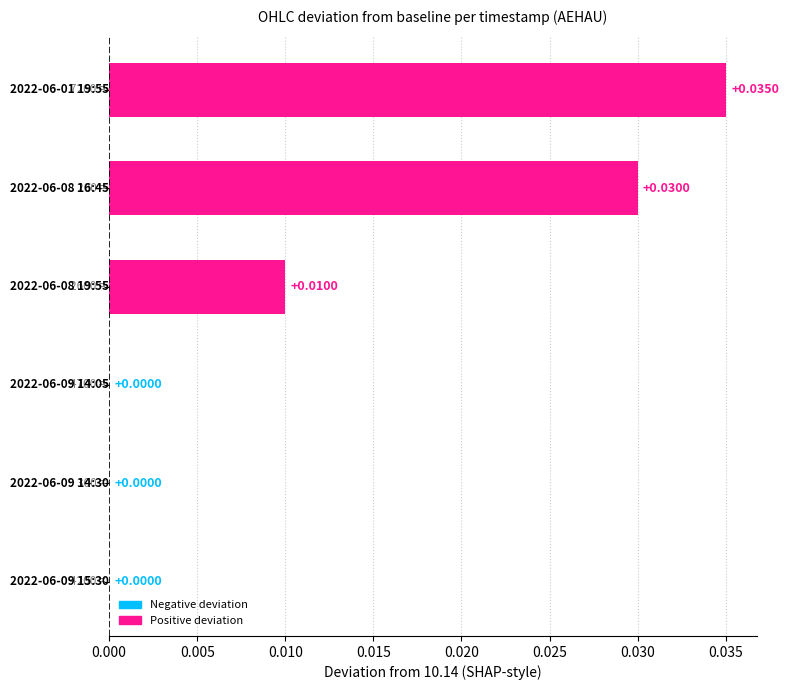

How many distinct data groups are displayed?

1